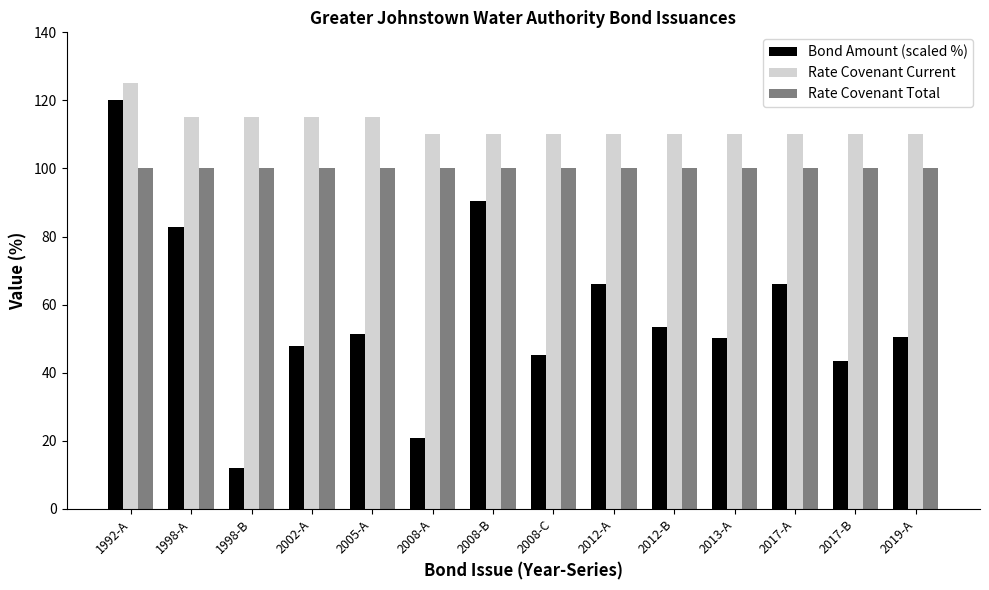

What are all the series names shown in the legend?

Bond Amount (scaled %), Rate Covenant Current, Rate Covenant Total